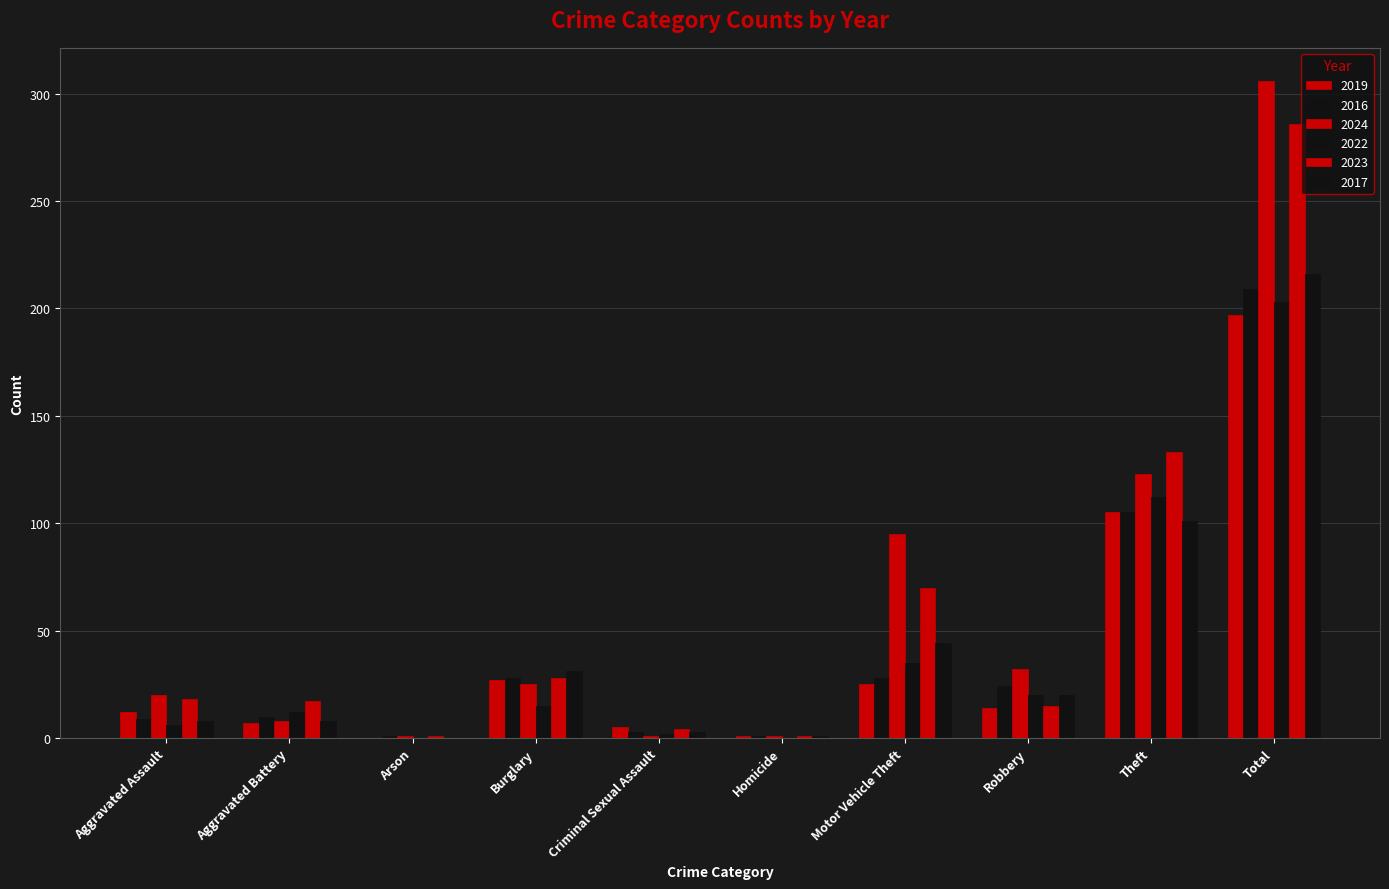

What is the highest value of the 2019 series?

197